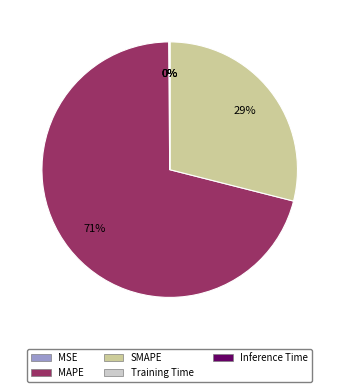

Is there a majority slice in this chart?

Yes